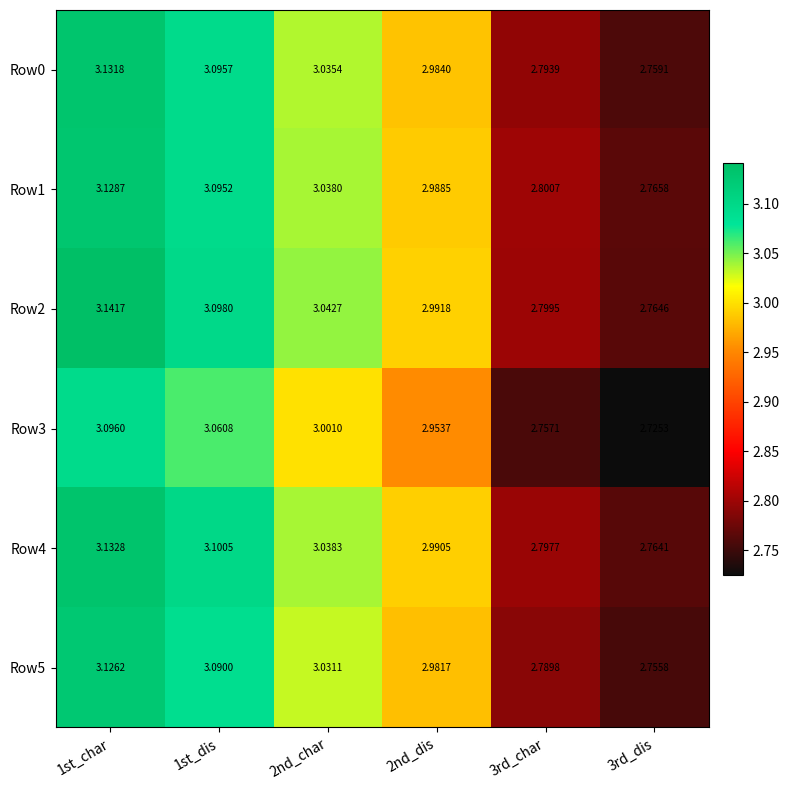

Between 1st_dis and 3rd_dis, which series saw the biggest shift?

Row0